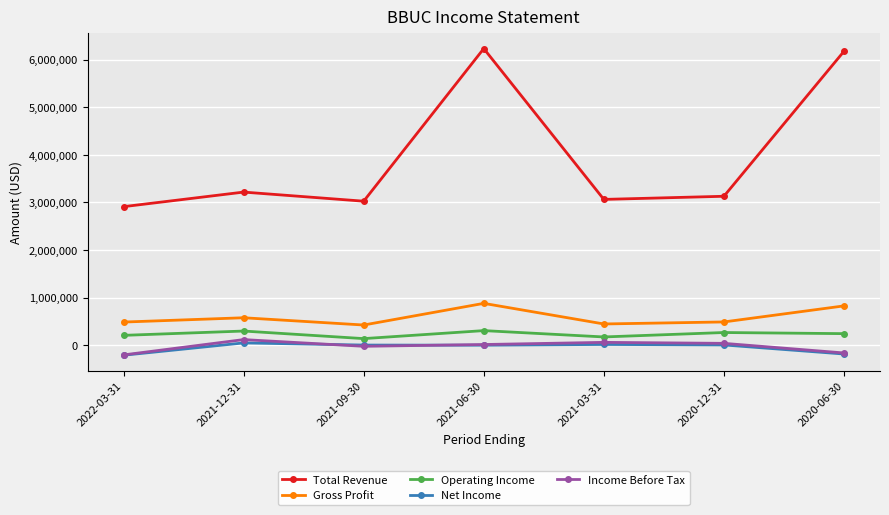

What is the smallest value displayed?

-212000